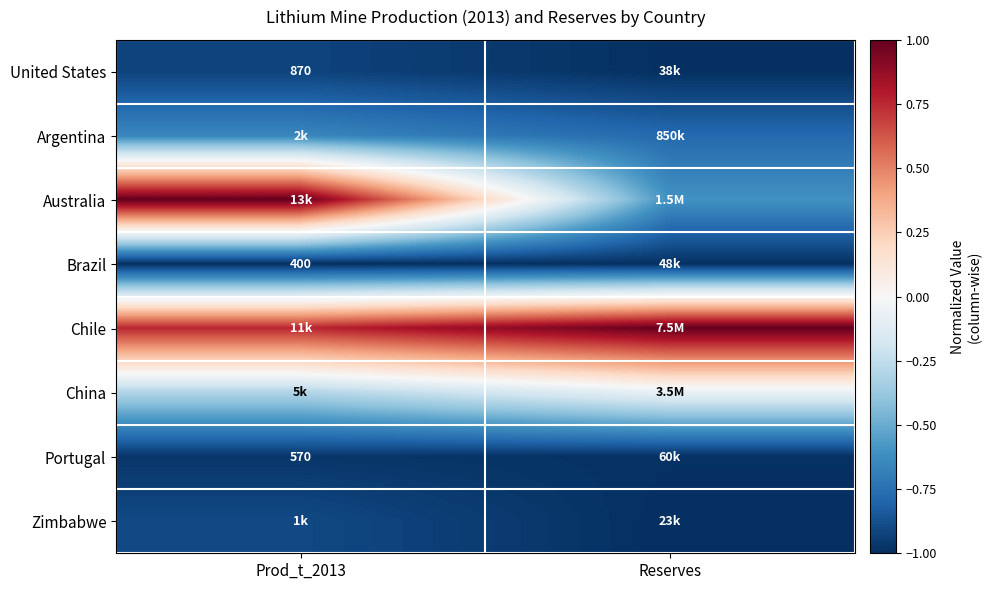

What is the total value across all series at Reserves?

-4.4